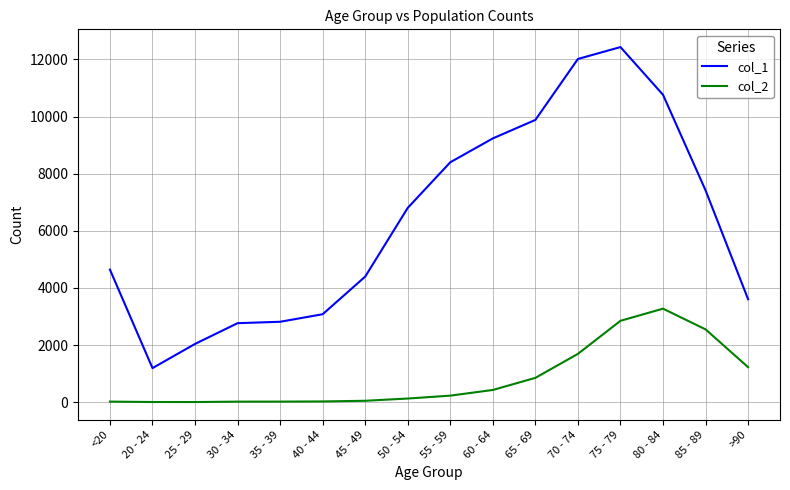

What is the minimum value shown in the chart?

3